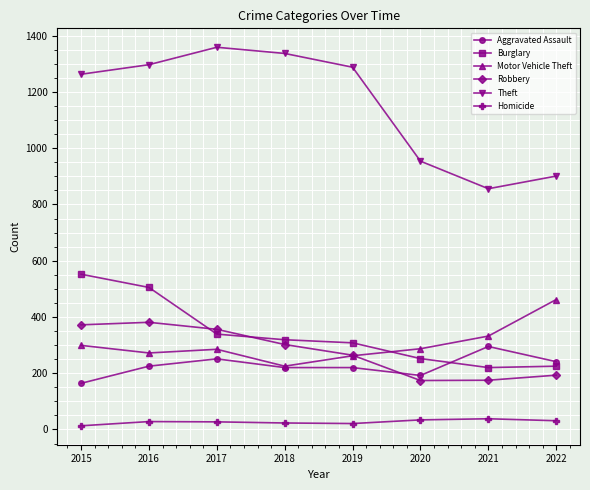

After their last crossing, which series has the higher values: Motor Vehicle Theft or Robbery?

Motor Vehicle Theft